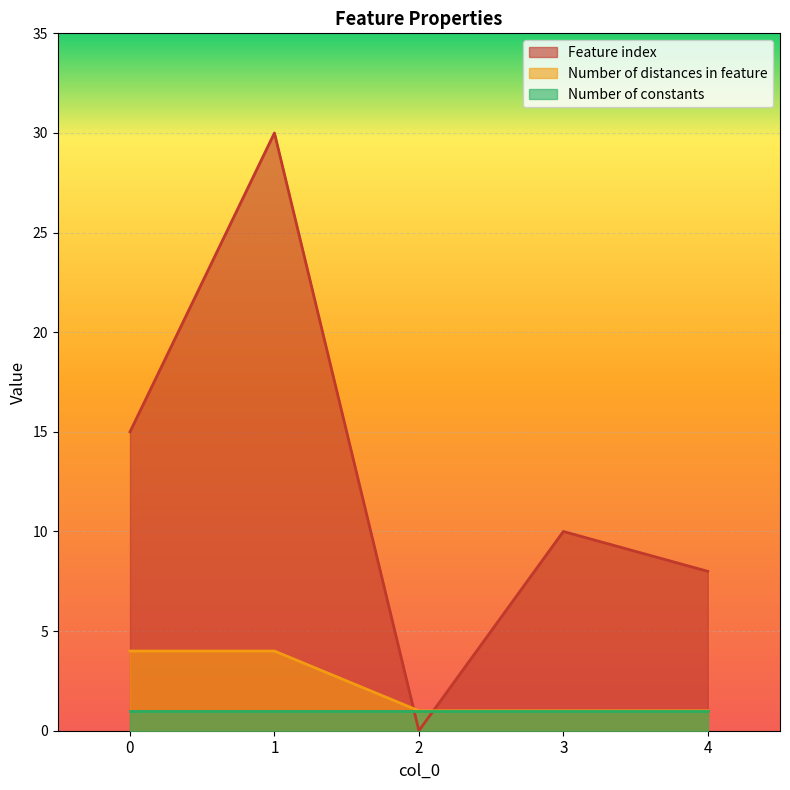

Which label corresponds to the smallest value in the chart?

2